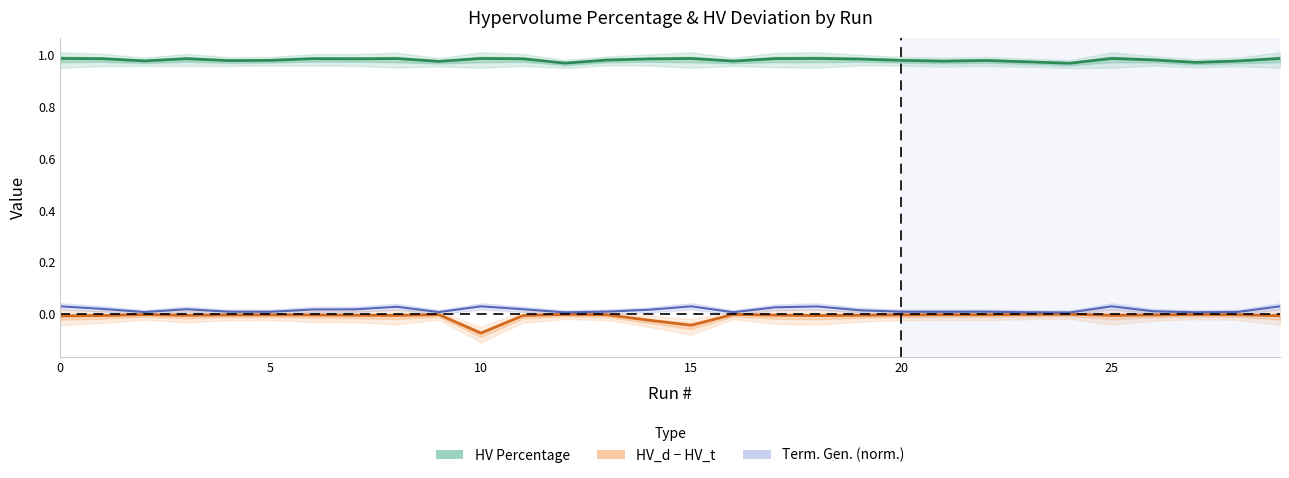

How many lines are shown in the chart?

3